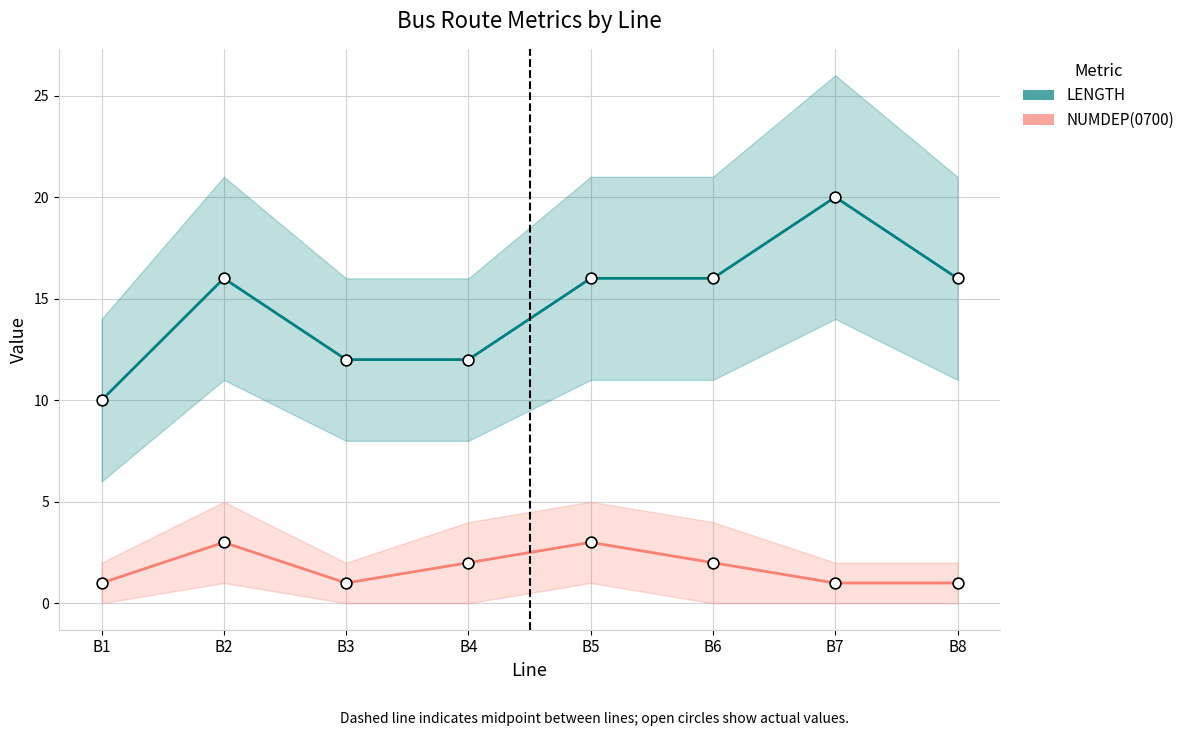

Which series contains the highest Y value?

LENGTH